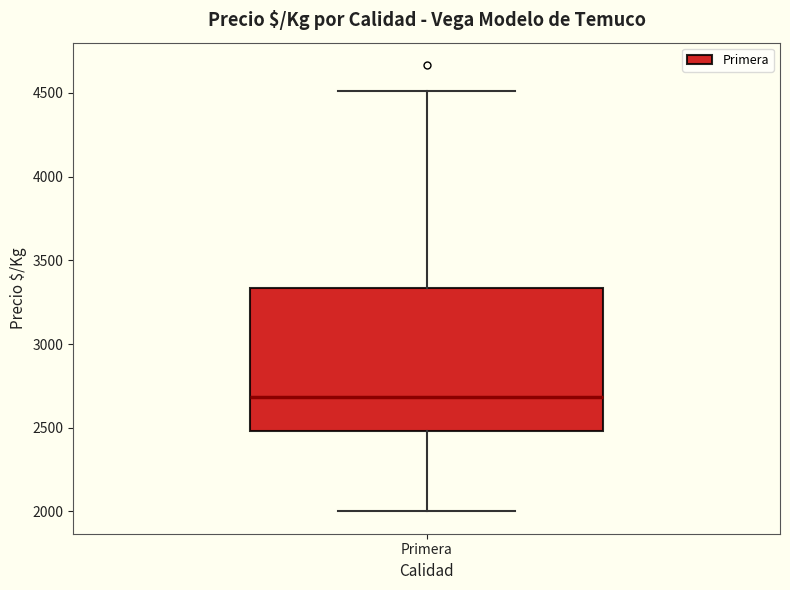

Transcribe this box plot: give where the median line is, the range the box spans, and where the two whiskers end, as read against the y-axis. The values are not printed on the chart, so give them approximately, as read against the axis.

median 2700, box 2500 to 3350, whiskers 2000 to 4500